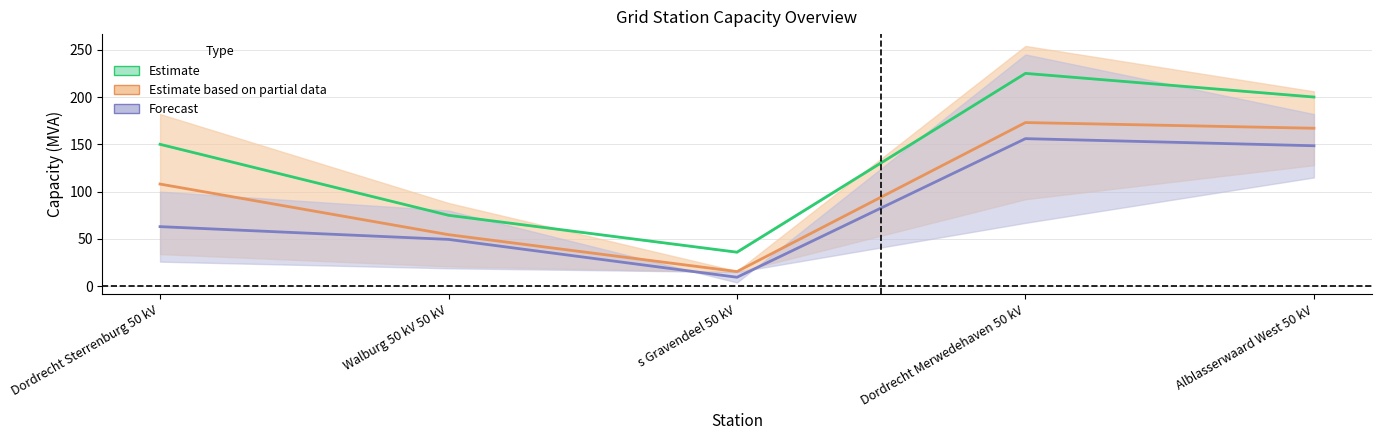

True or false: totaleCapaciteitInvoedingMva has a value of 298 at Dordrecht Merwedehaven 50 kV.

False